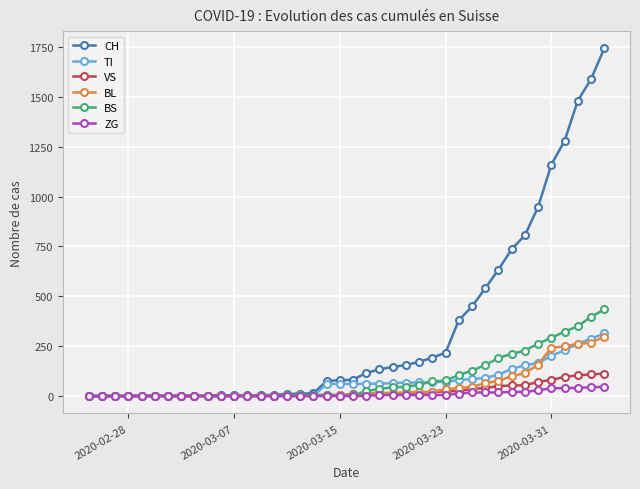

Which series has the largest total across all categories?

CH